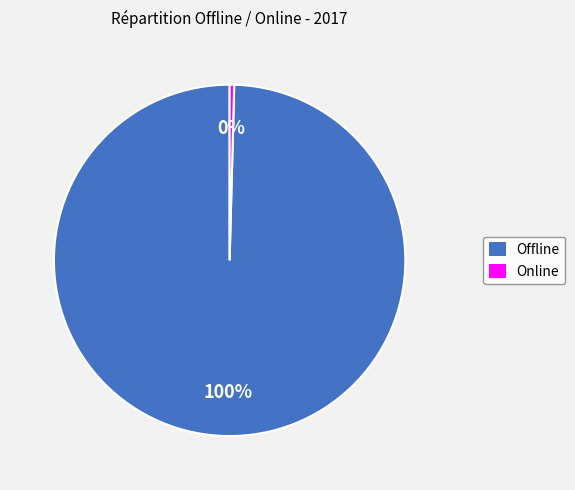

True or false: Online accounts for 11% of the total.

False